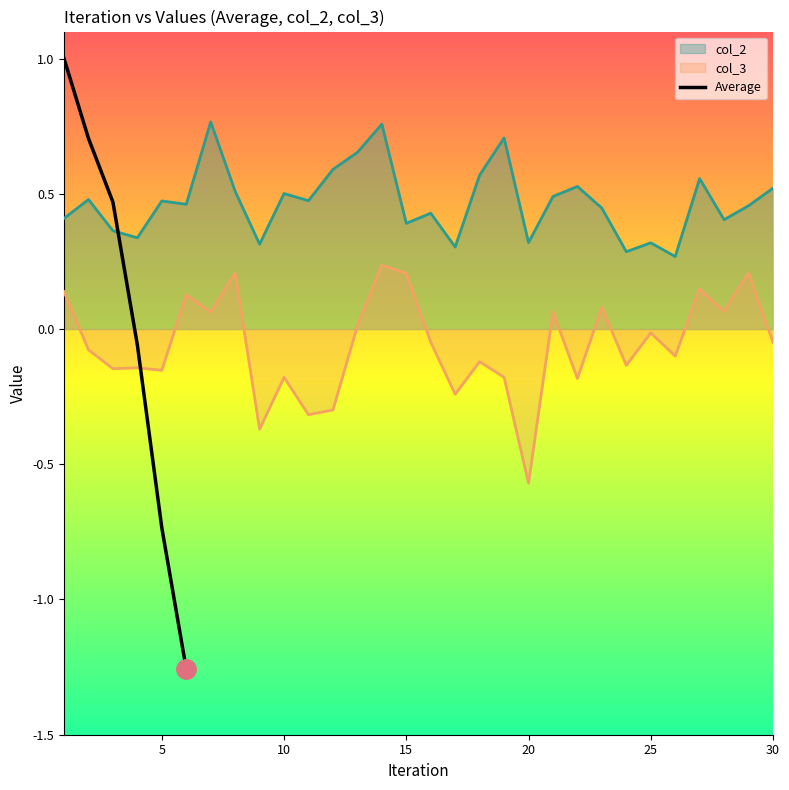

What is the change in value from 0 to 20?

-1.7